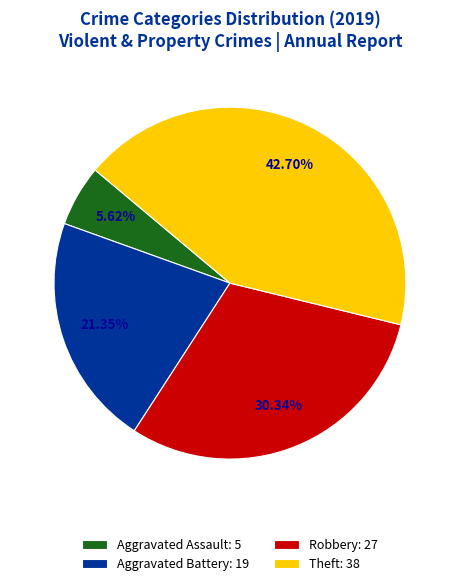

What is the largest slice in the pie chart?

Theft